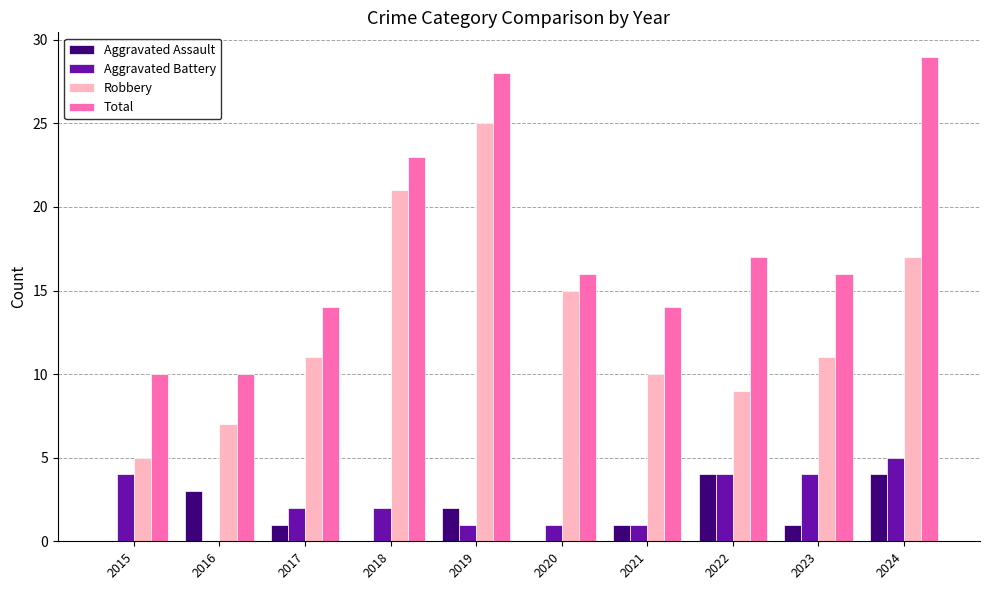

What value does the Aggravated Assault series have at 2021?

1